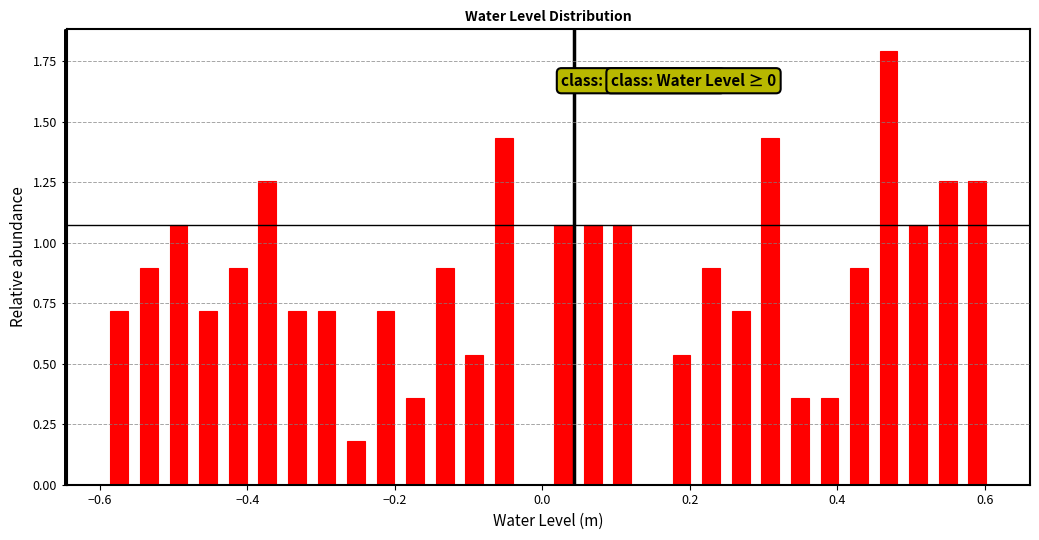

Read against the x-axis, roughly where is the centre of the tallest bar?

0.46